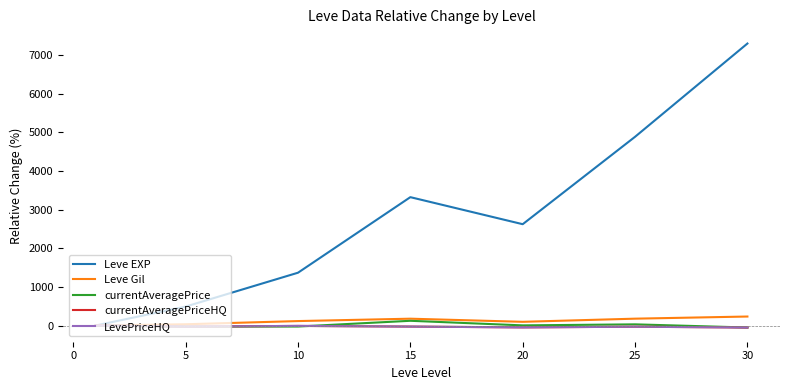

Is this an area chart (filled region under the line)?

No